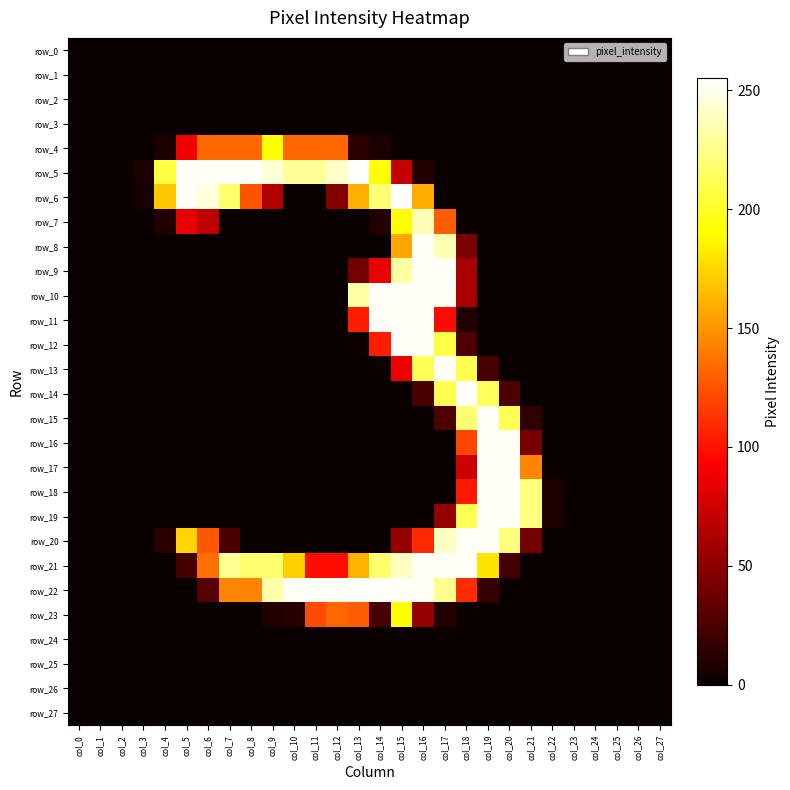

True or false: row_18 has a value of -127 at col_26.

False